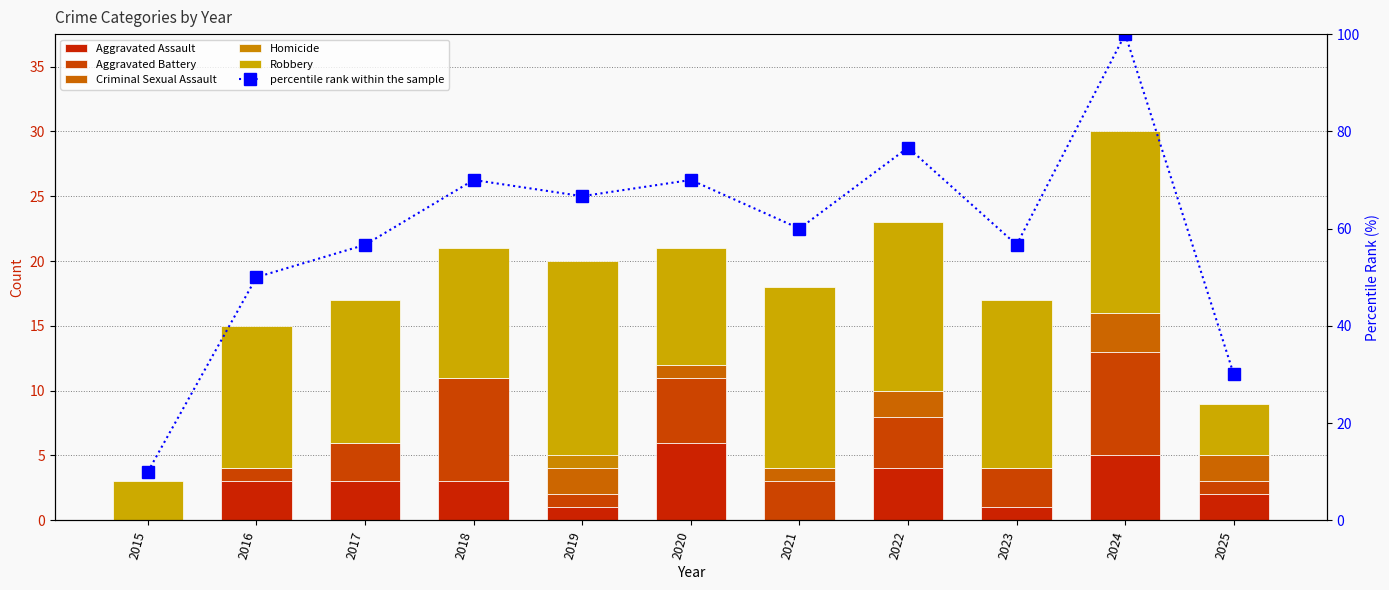

Which series has the widest spread of values?

percentile rank within the sample